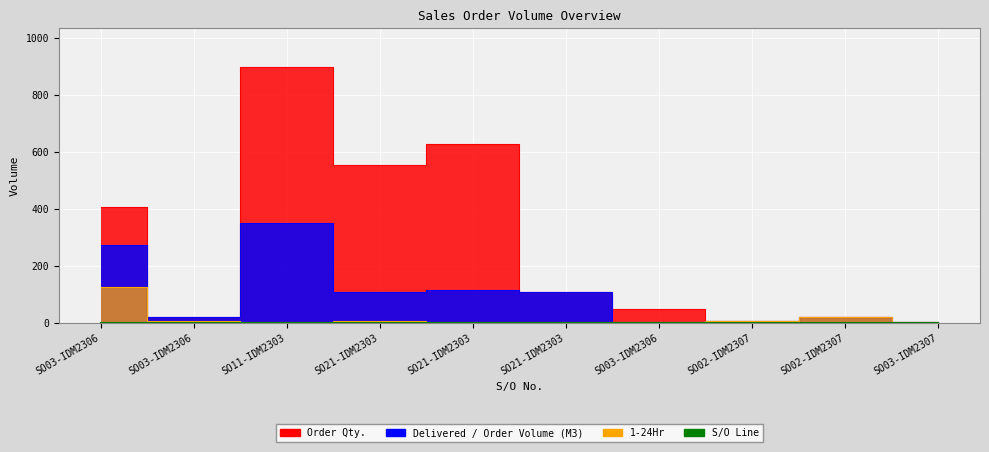

What position from the right is SO21-IDM230300003?

5